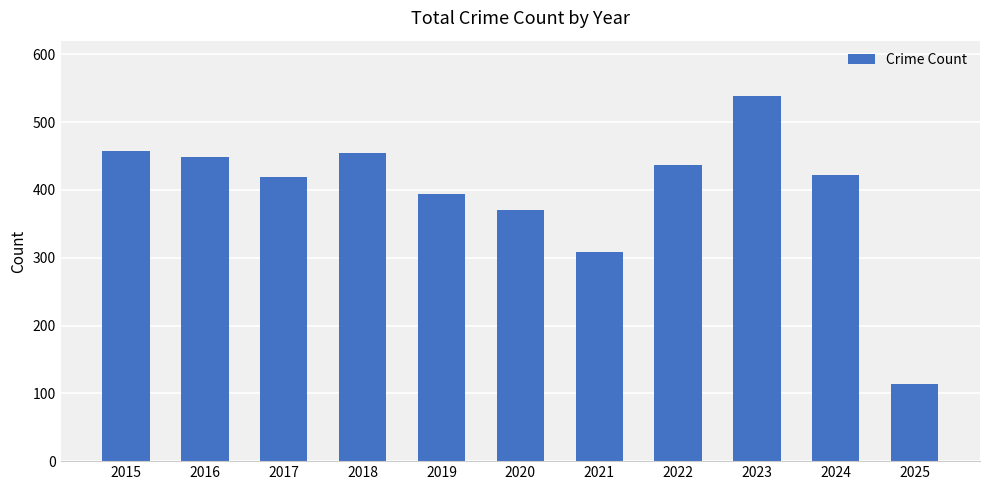

How many bars are there in total?

11